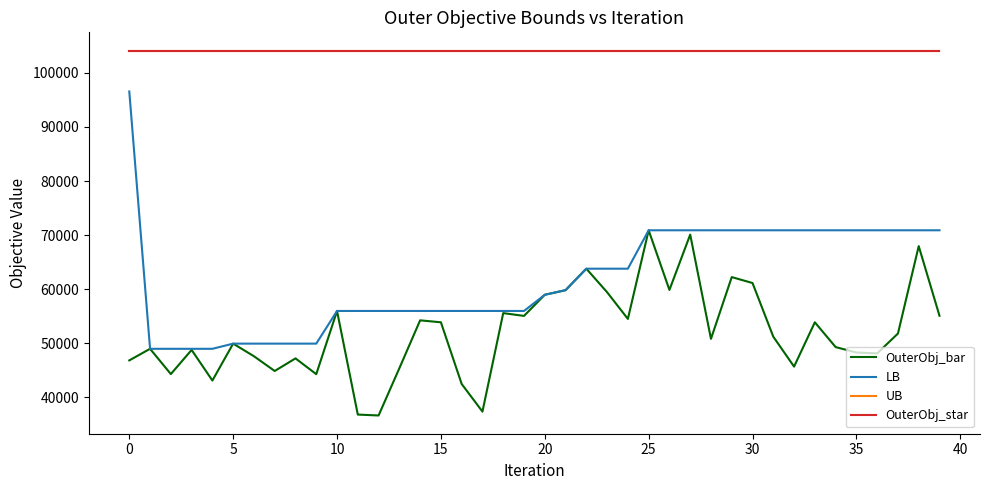

What is the label of the 17th point from the left?

16